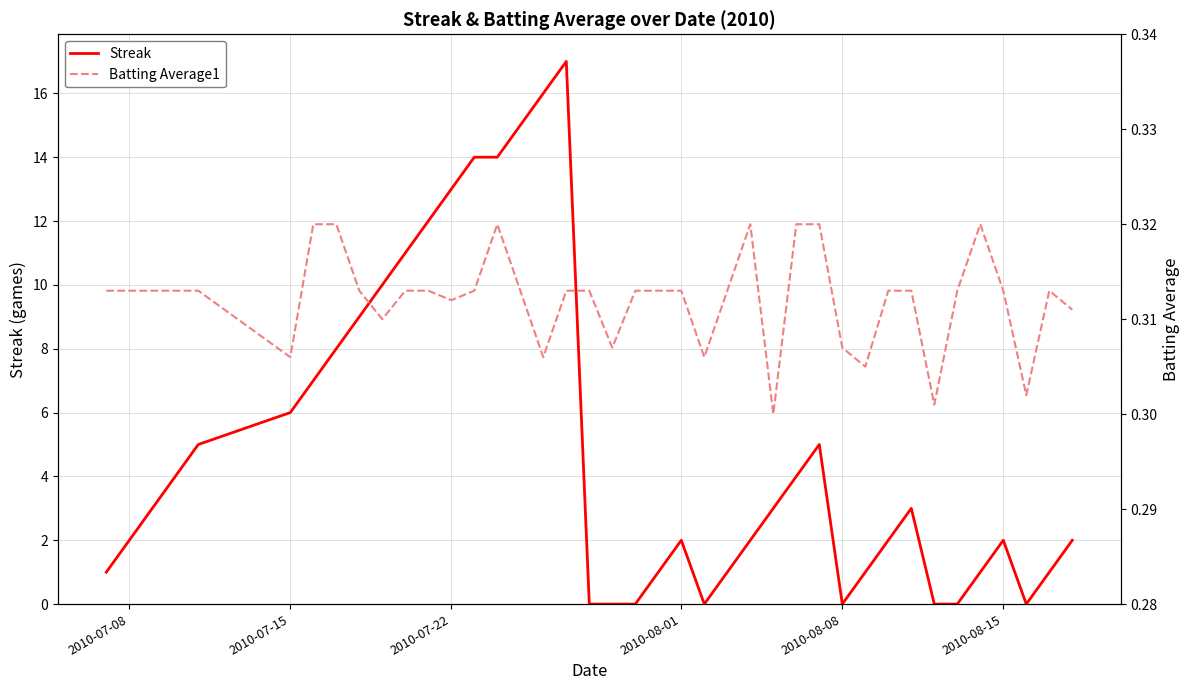

Which series has the widest spread of values?

Streak